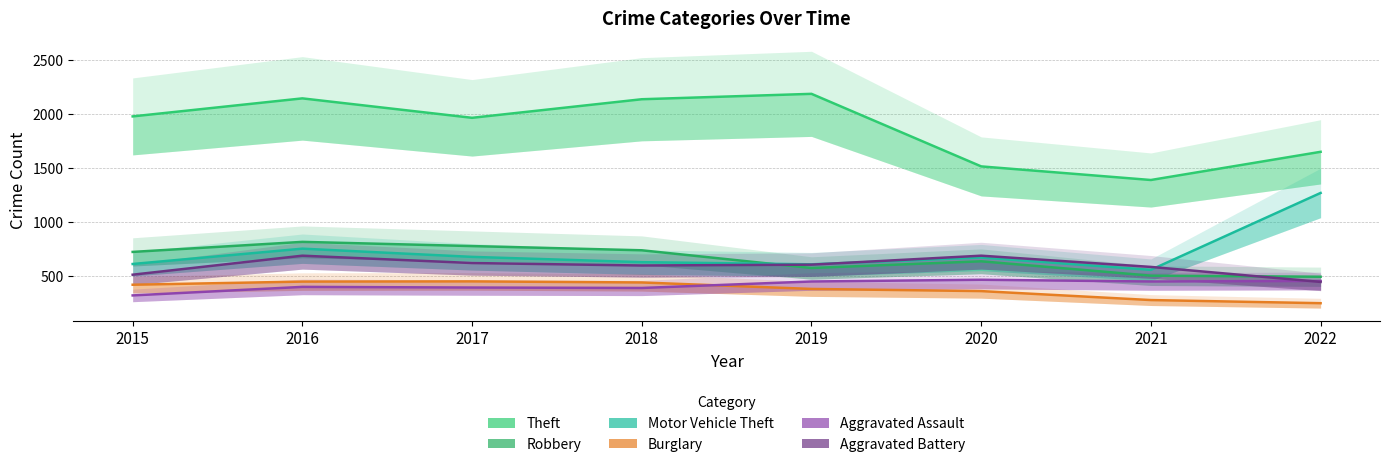

Reading left to right, transcribe all the data shown in this chart.

Theft: 2015=1981	2016=2148	2017=1968	2018=2140	2019=2190	2020=1518	2021=1392	2022=1653
Robbery: 2015=726	2016=819	2017=780	2018=741	2019=577	2020=639	2021=506	2022=496
Motor Vehicle Theft: 2015=614	2016=756	2017=680	2018=631	2019=611	2020=674	2021=560	2022=1272
Burglary: 2015=422	2016=451	2017=453	2018=443	2019=383	2020=363	2021=280	2022=251
Aggravated Assault: 2015=323	2016=402	2017=396	2018=392	2019=452	2020=468	2021=452	2022=457
Aggravated Battery: 2015=515	2016=691	2017=623	2018=600	2019=608	2020=691	2021=587	2022=448